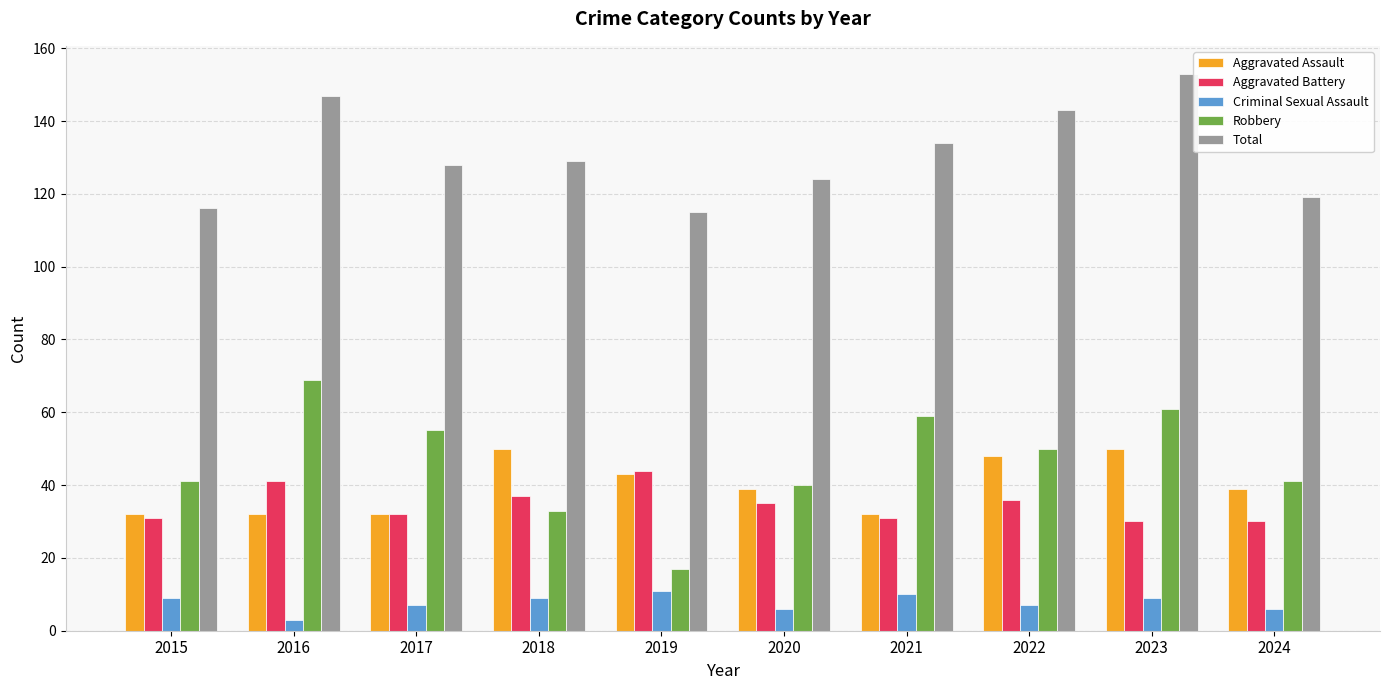

How many values in the Total series are below 129?

5